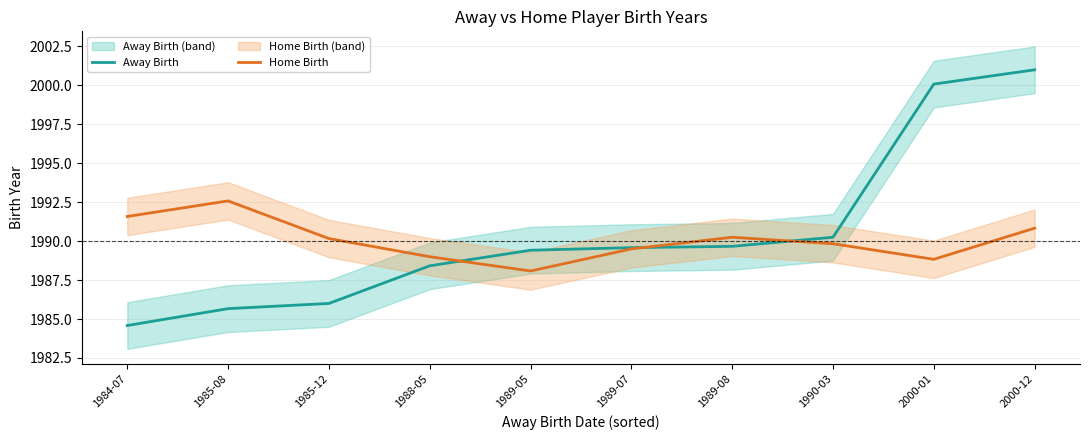

How many categories are shown in the chart?

10